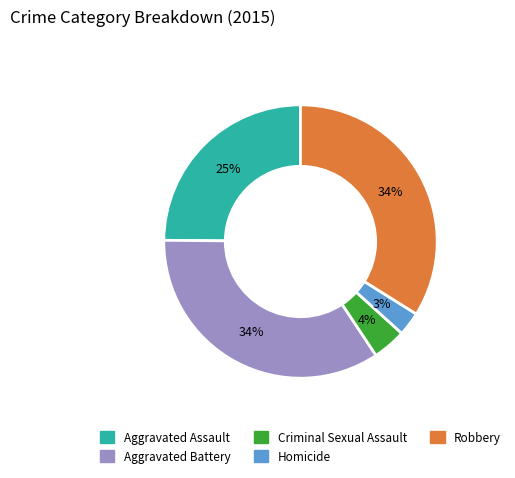

Which slice is the smallest?

Homicide